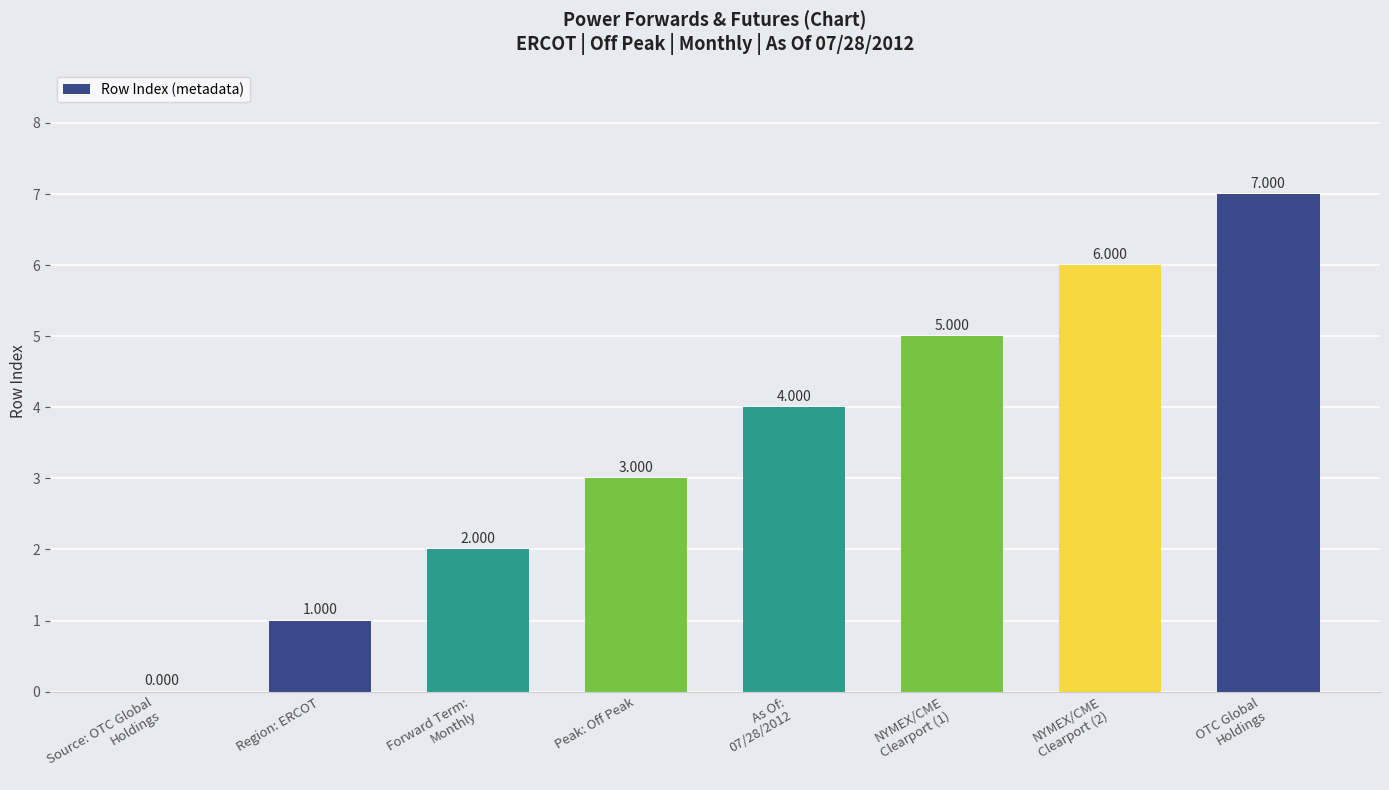

Count the values in the range 2 to 6.

5